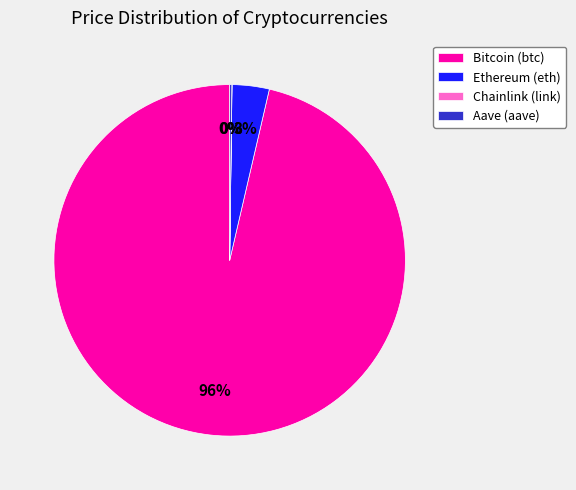

To the nearest percent, what is the average slice percentage?

25%